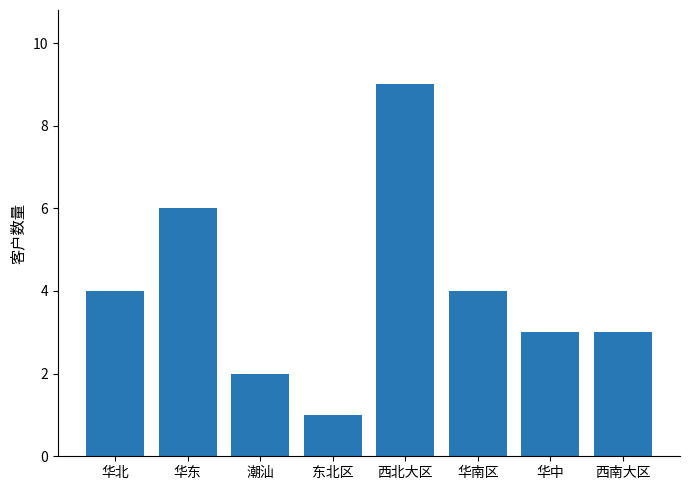

Between 东北区 and 华南区, which is larger?

华南区